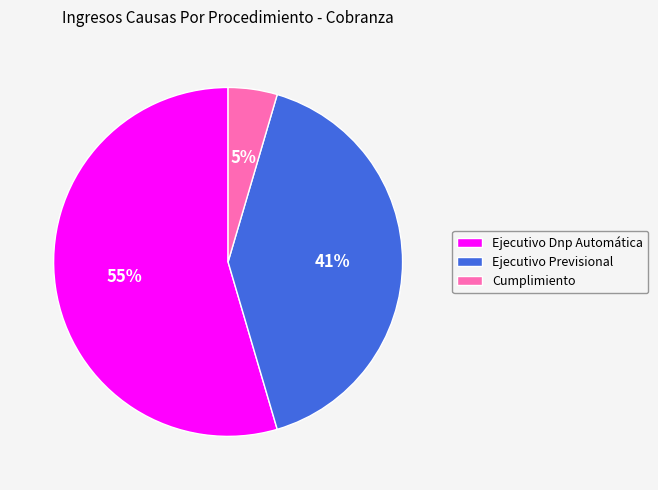

To the nearest percent, what portion does Cumplimiento represent?

5%